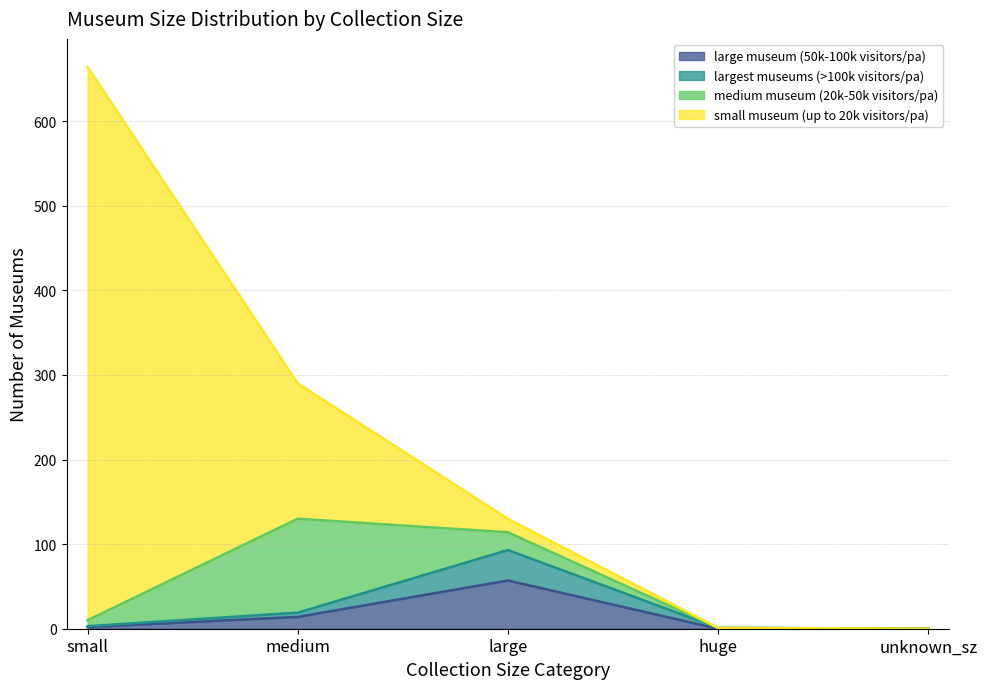

The largest_museums_over_100000_visitors_pa series shows 47 at large. True or false?

False